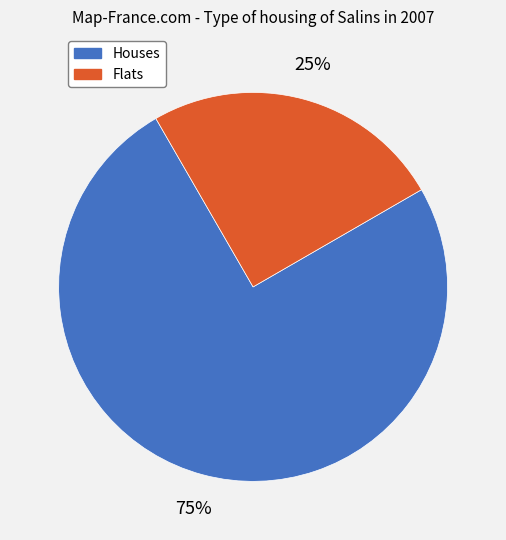

To the nearest percent, what is the difference between the largest and smallest slice percentages?

50%